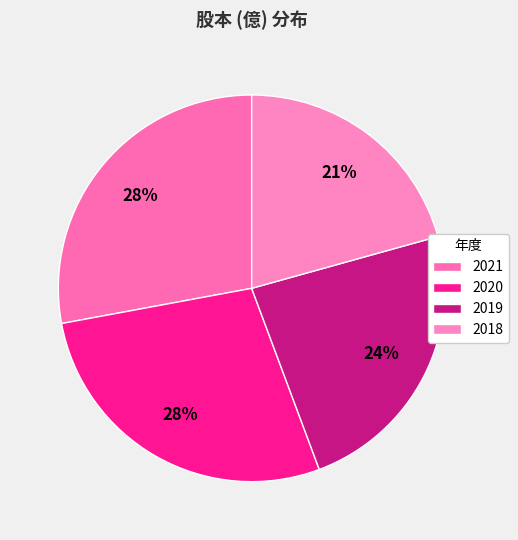

Is it true that 2020 is 28% of the pie?

True